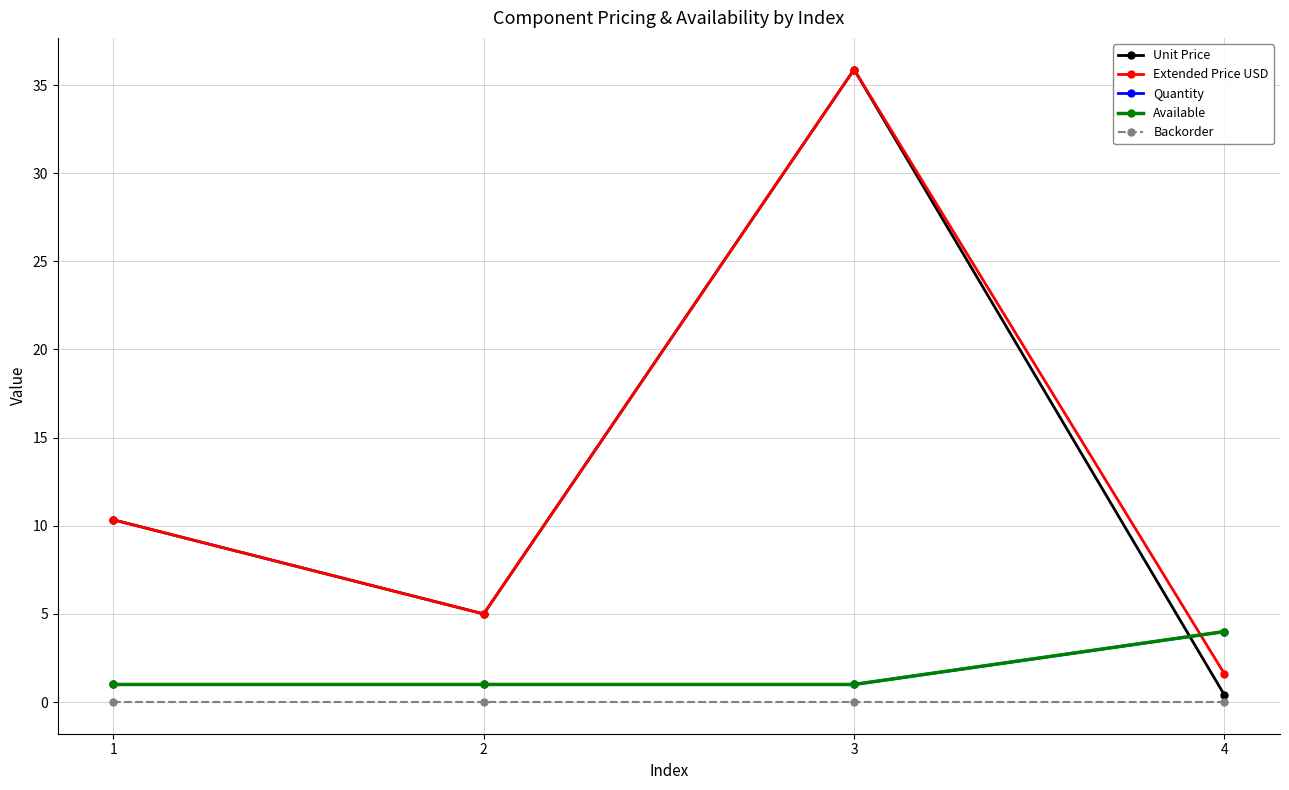

Is this an area chart (filled region under the line)?

No